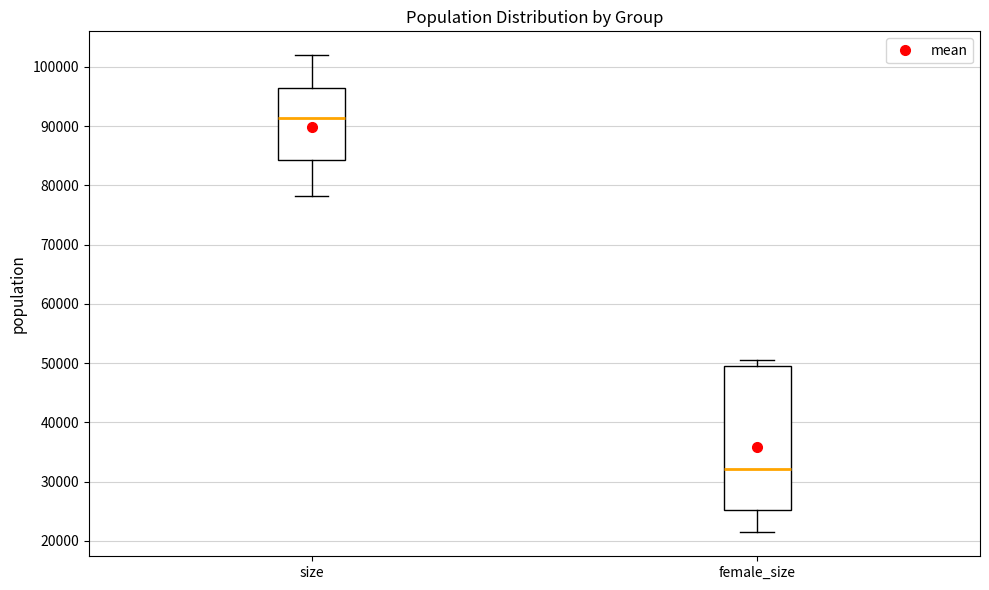

Which box's median line is the lowest?

female_size